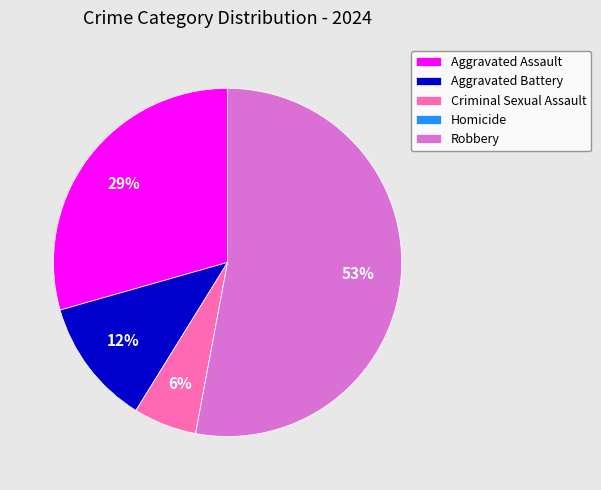

Which slice is the largest?

Robbery